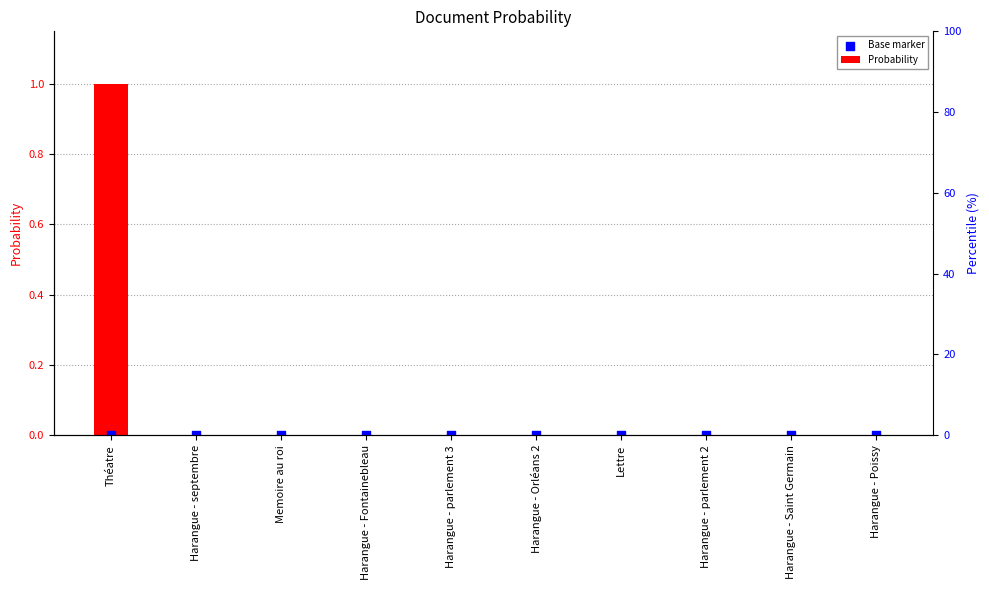

At which category is the sum across all series the highest?

Théatre